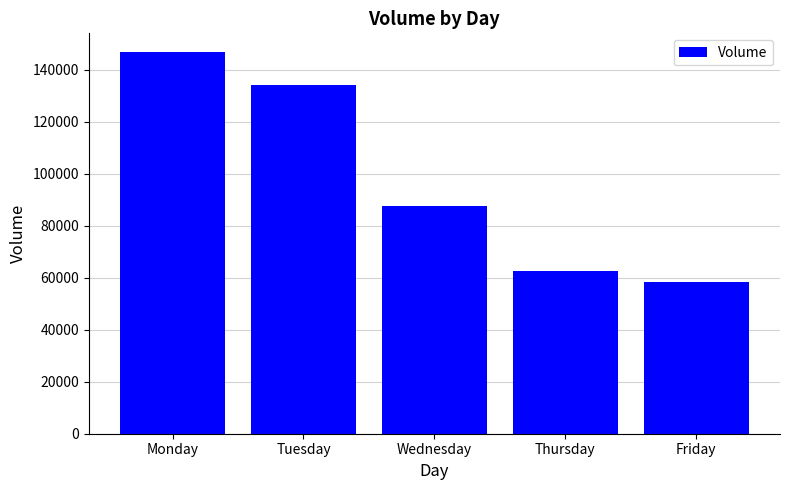

At which label does the data first exceed 87504?

Monday